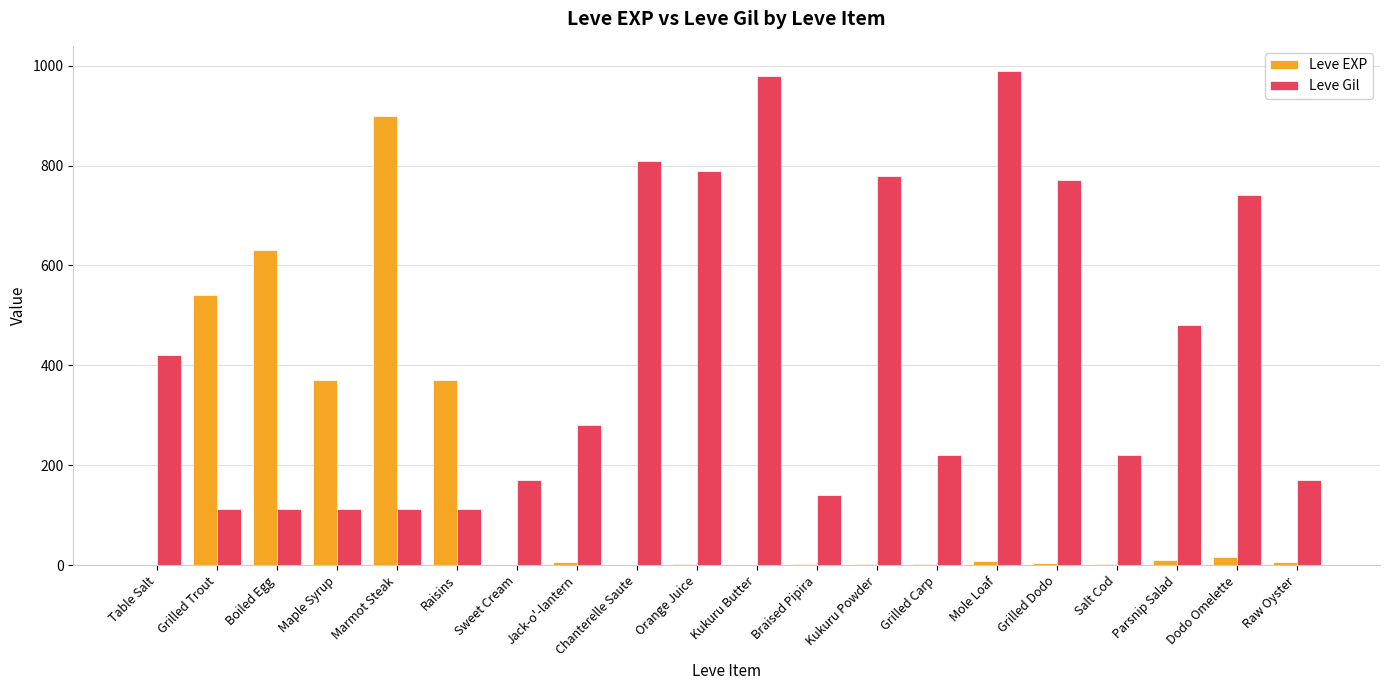

Which series changed the most between Kukuru Butter and Grilled Carp?

Leve Gil